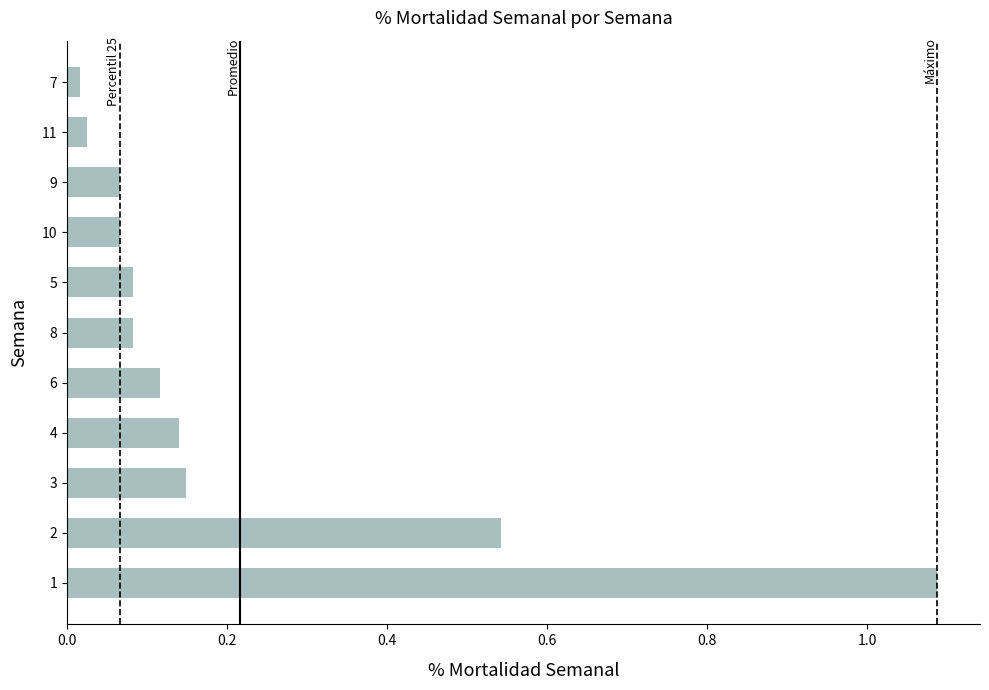

The value at 4 is 0.0. True or false?

False